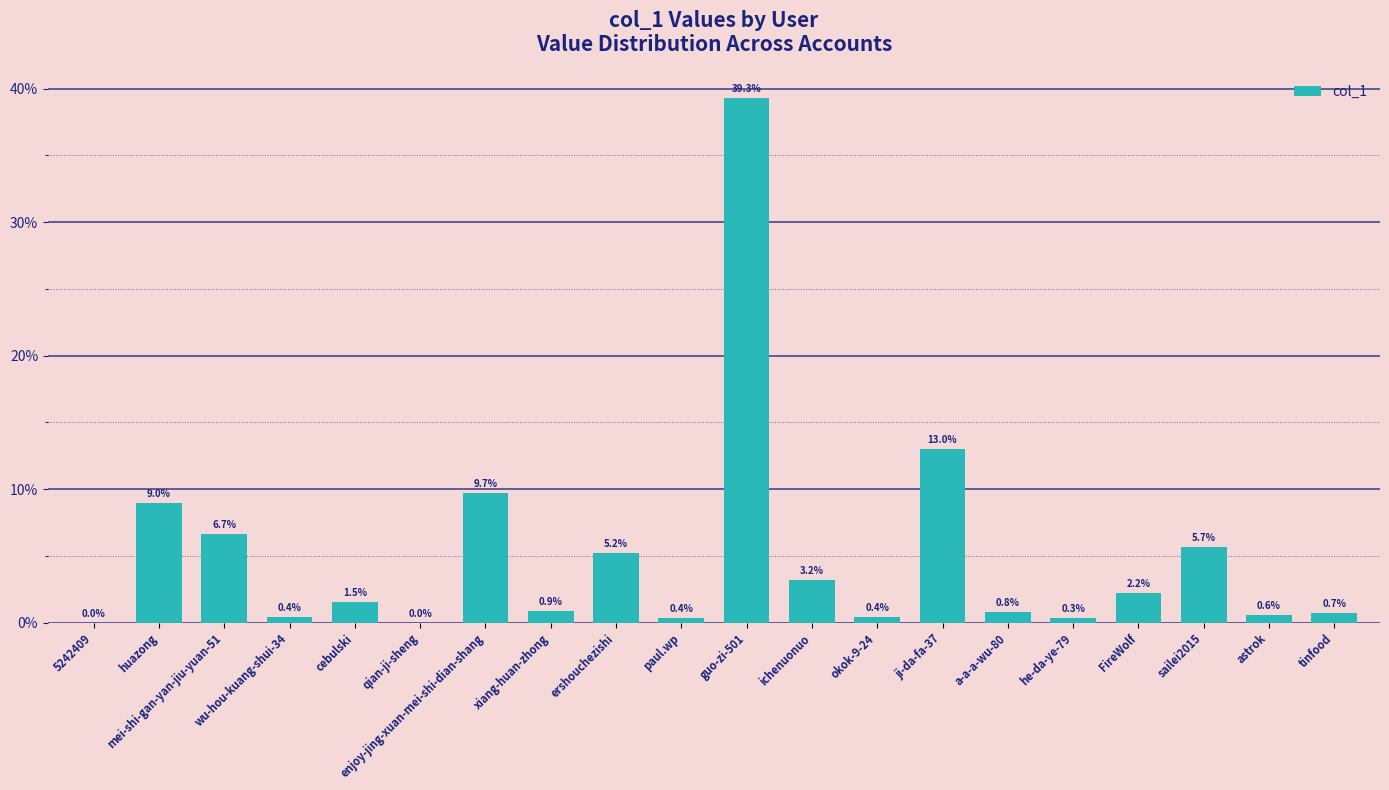

What is the difference between the maximum and minimum values?

523936